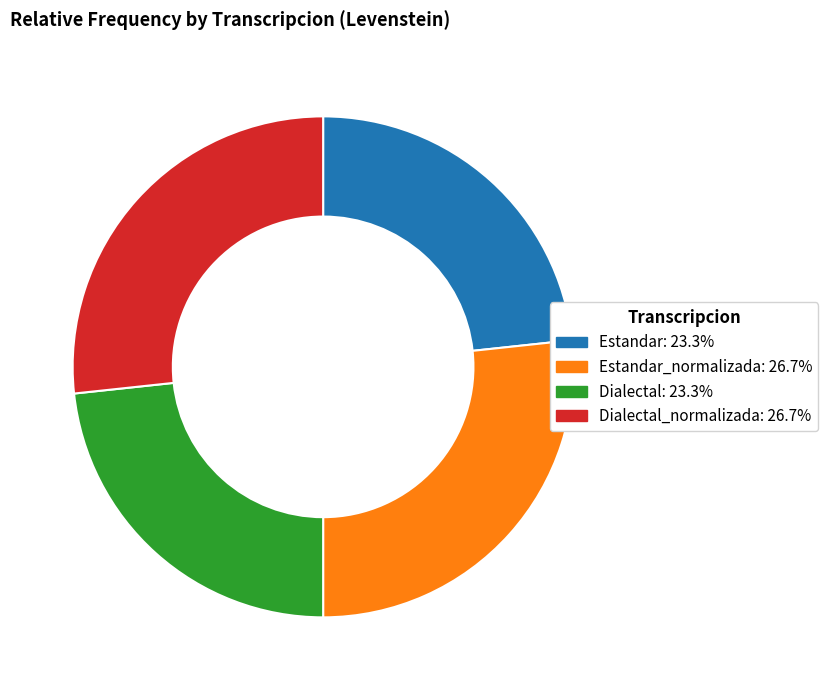

Does any single category account for the majority?

No